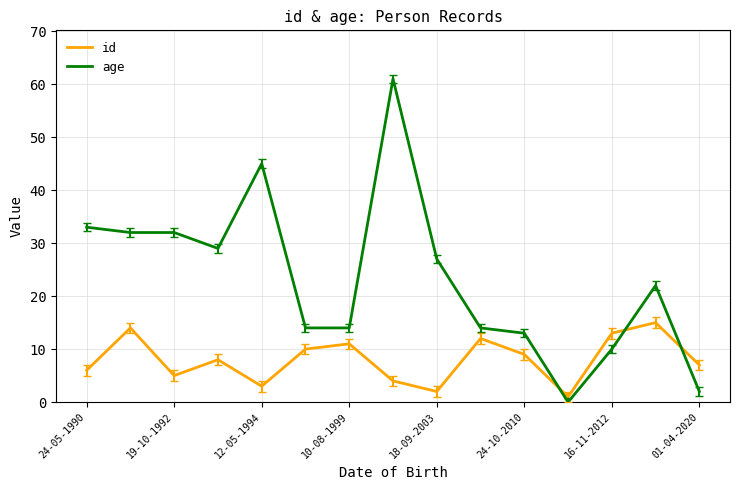

Rank the series by their average value, from lowest to highest.

id, age